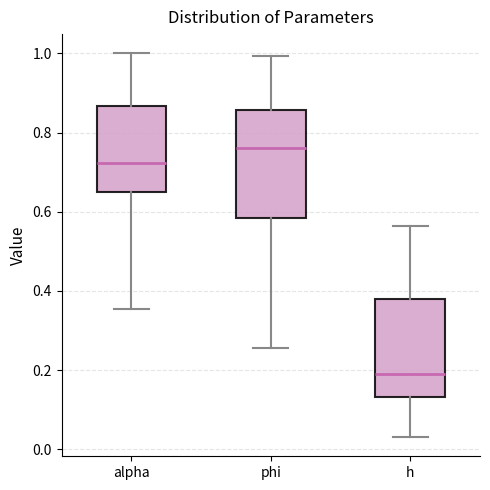

Where does the upper whisker of the box for alpha end on the y-axis? The values are not printed on the chart, so give them approximately, as read against the axis.

1.00